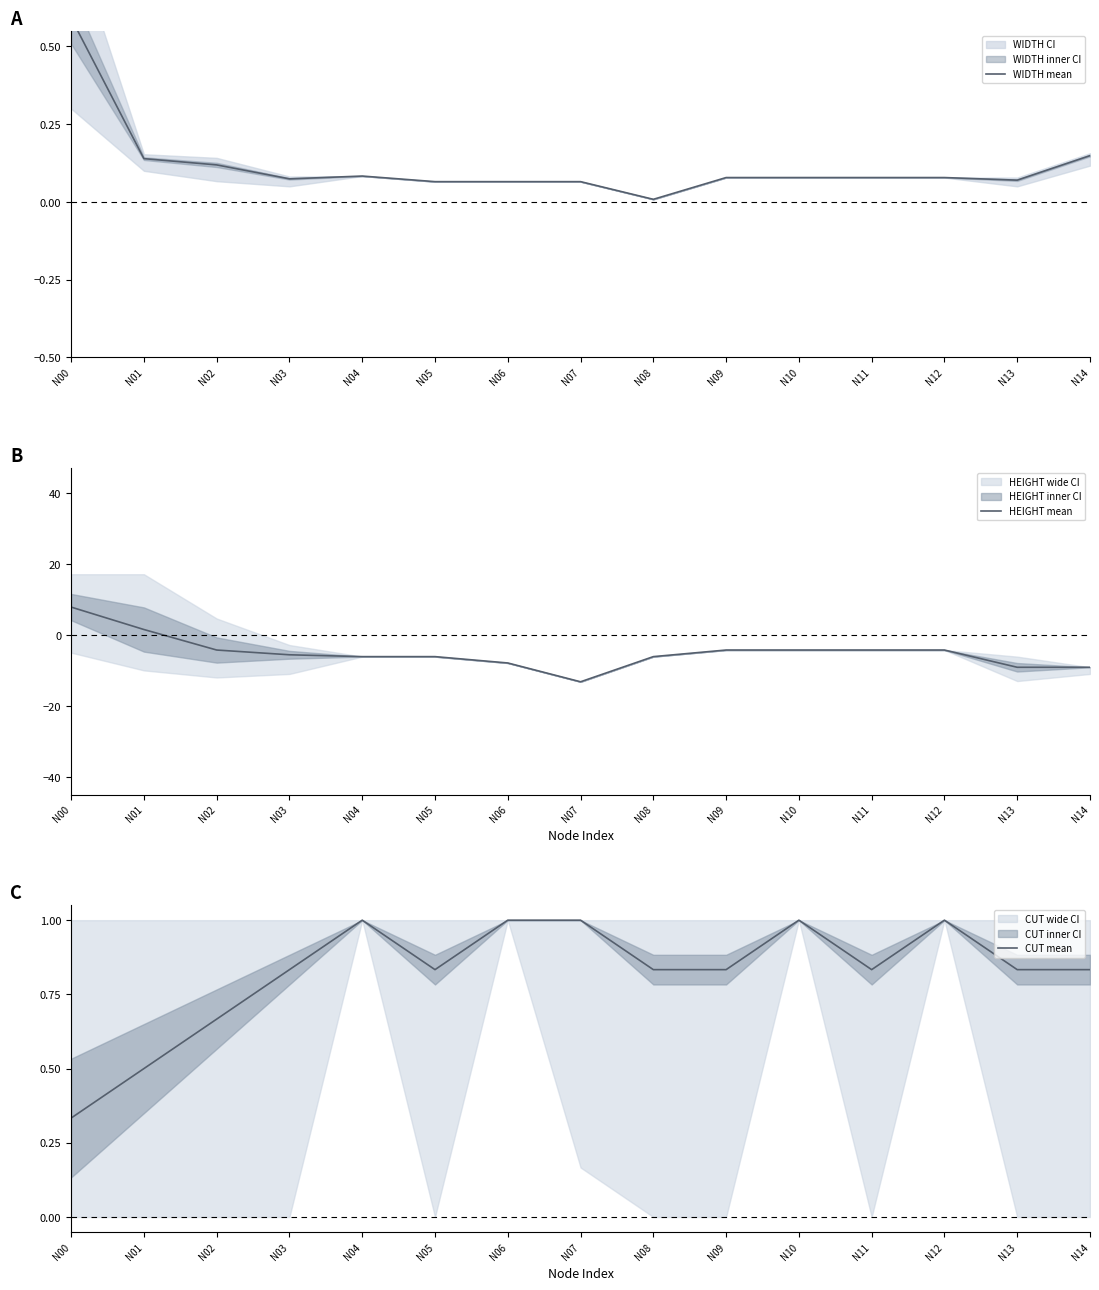

What is the average value of the WIDTH mean series?

0.1